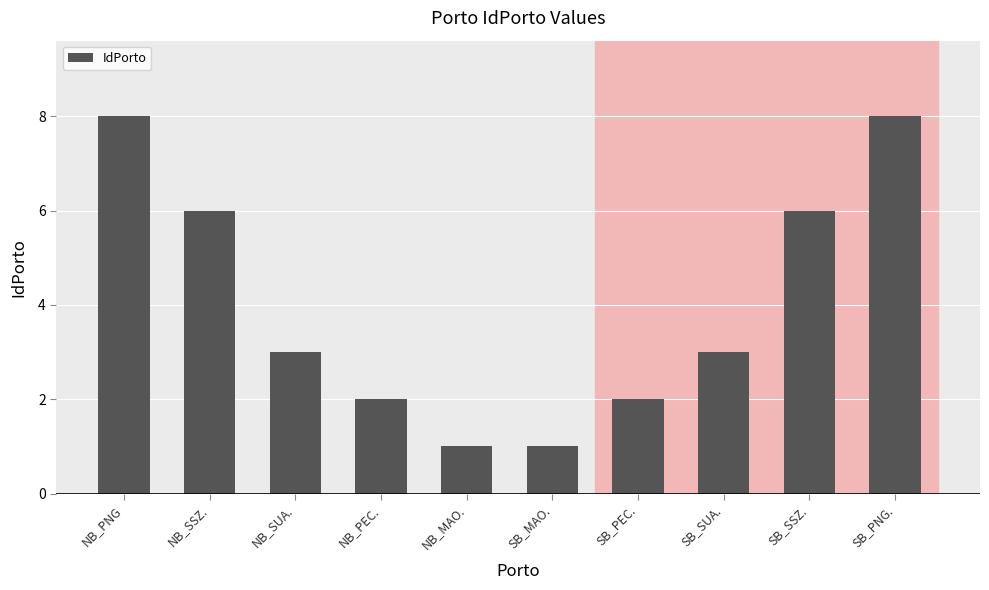

Reading left to right, list all the values displayed in this chart.

NB_PNG=8	NB_SSZ.=6	NB_SUA.=3	NB_PEC.=2	NB_MAO.=1	SB_MAO.=1	SB_PEC.=2	SB_SUA.=3	SB_SSZ.=6	SB_PNG.=8